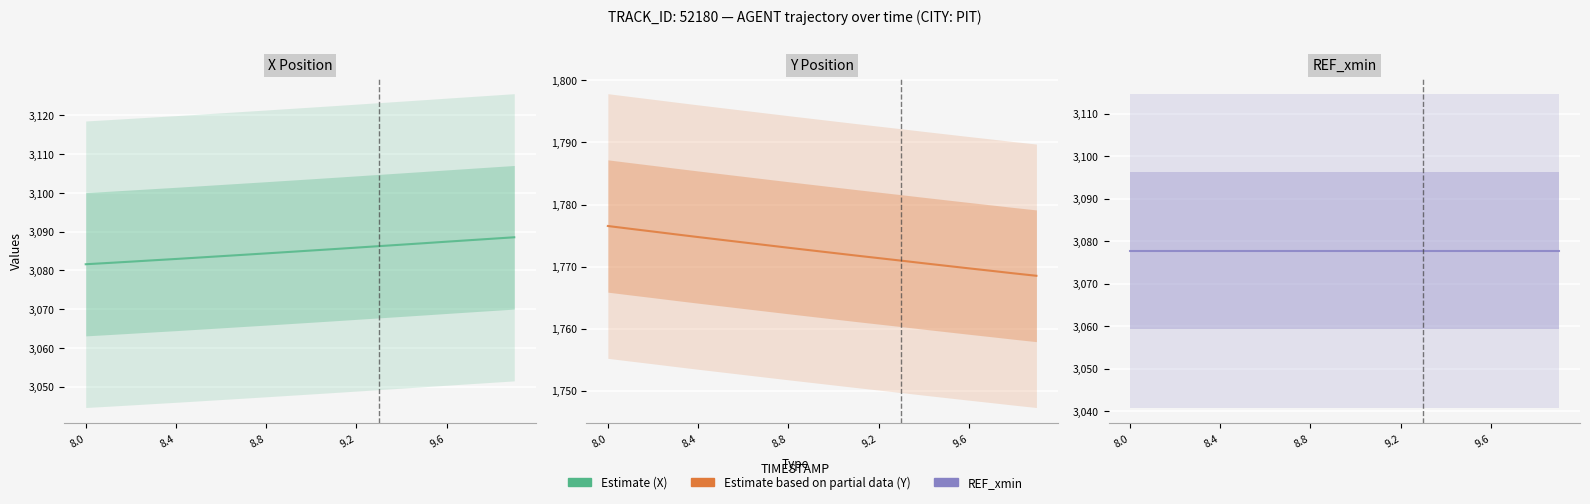

True or false: X and Y intersect in this chart.

False